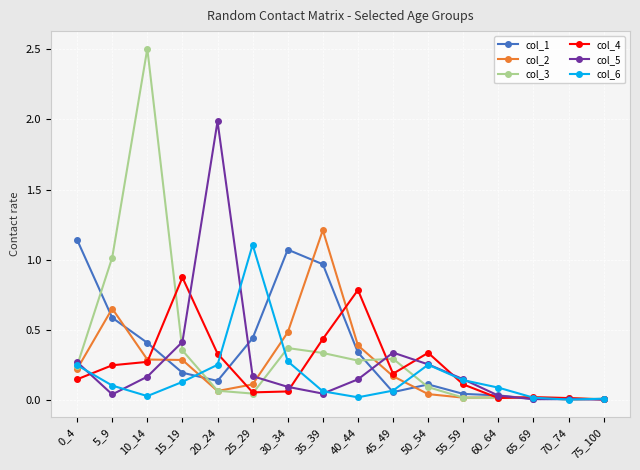

Is this an area chart (filled region under the line)?

No